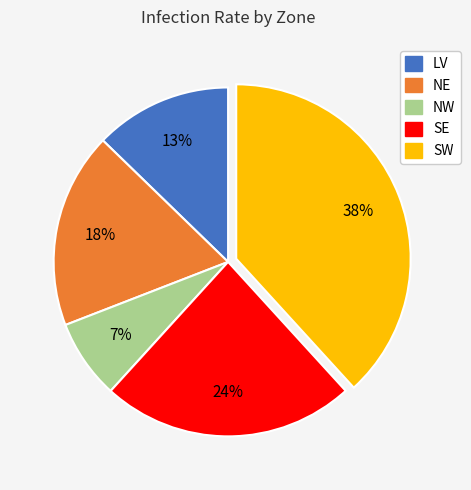

Between NE and NW, which is larger?

NE